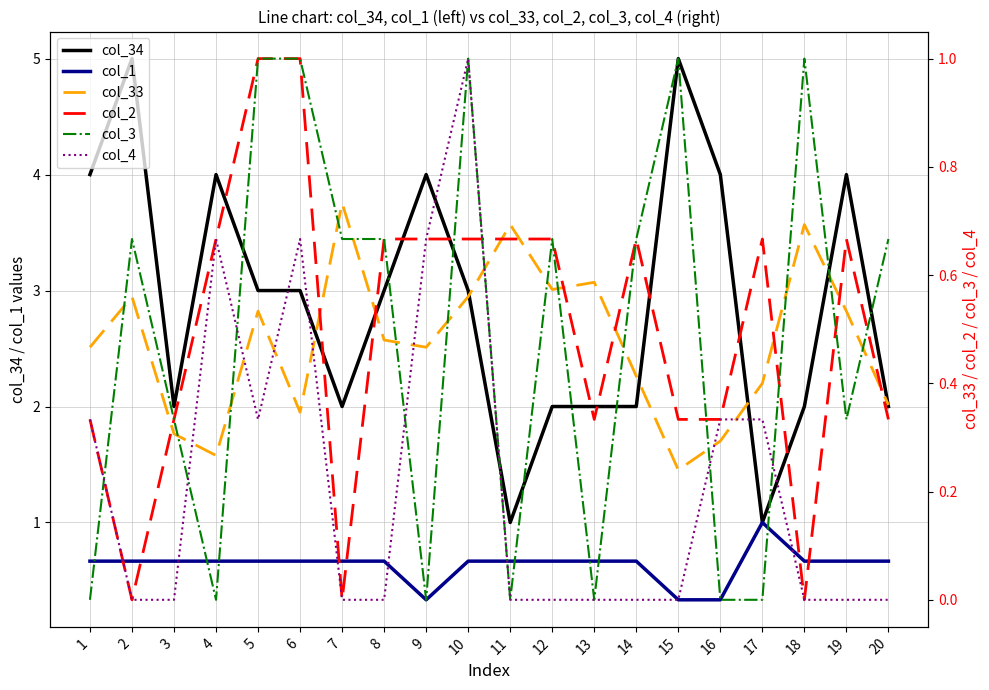

Count the col_1 values in the range 0 to 1.

20